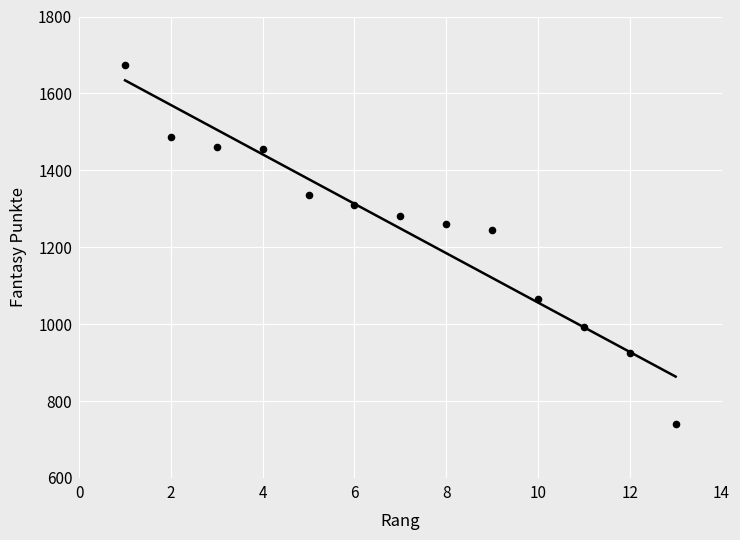

What Y value in the scatter plot is closest to 1208?

1246